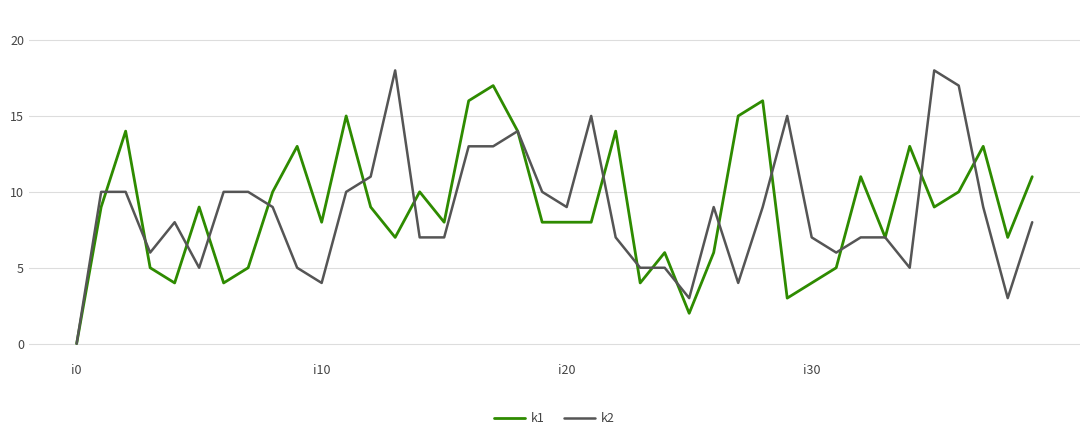

Which series has the largest range (max minus min)?

k2